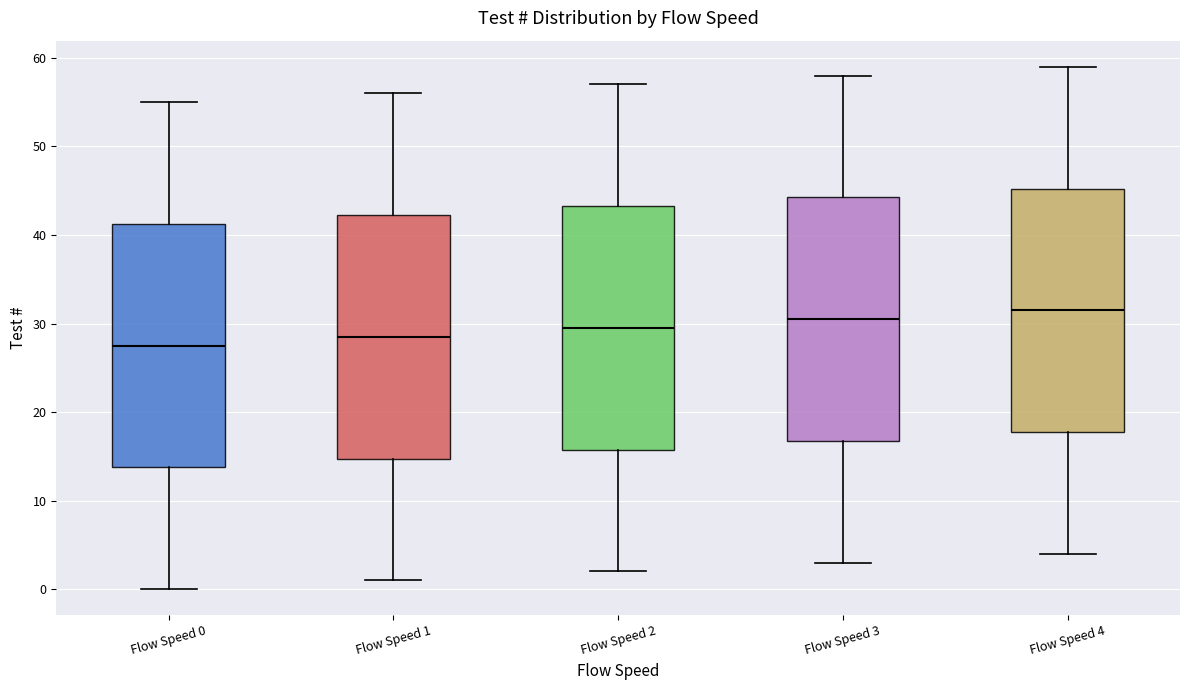

Reading left to right, read every box against the y-axis: the position of its median line, the range the box covers, and the ends of its whiskers. The values are not printed on the chart, so give them approximately, as read against the axis.

Flow Speed 0: median 28, box 14 to 41, whiskers 0 to 55
Flow Speed 1: median 29, box 15 to 42, whiskers 1 to 56
Flow Speed 2: median 30, box 16 to 43, whiskers 2 to 57
Flow Speed 3: median 31, box 17 to 44, whiskers 3 to 58
Flow Speed 4: median 32, box 18 to 45, whiskers 4 to 59